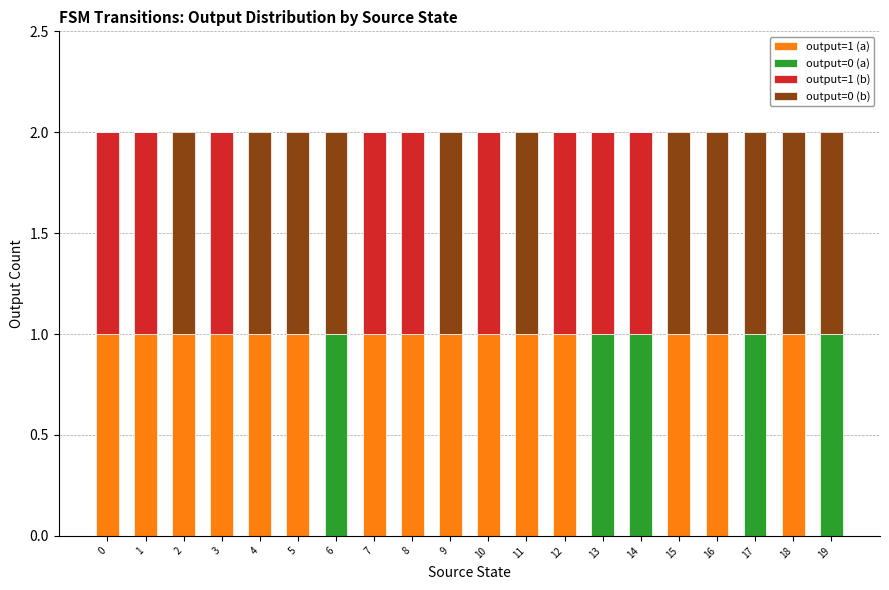

True or false: output=1 (a) has a value of 1 at 2.

True